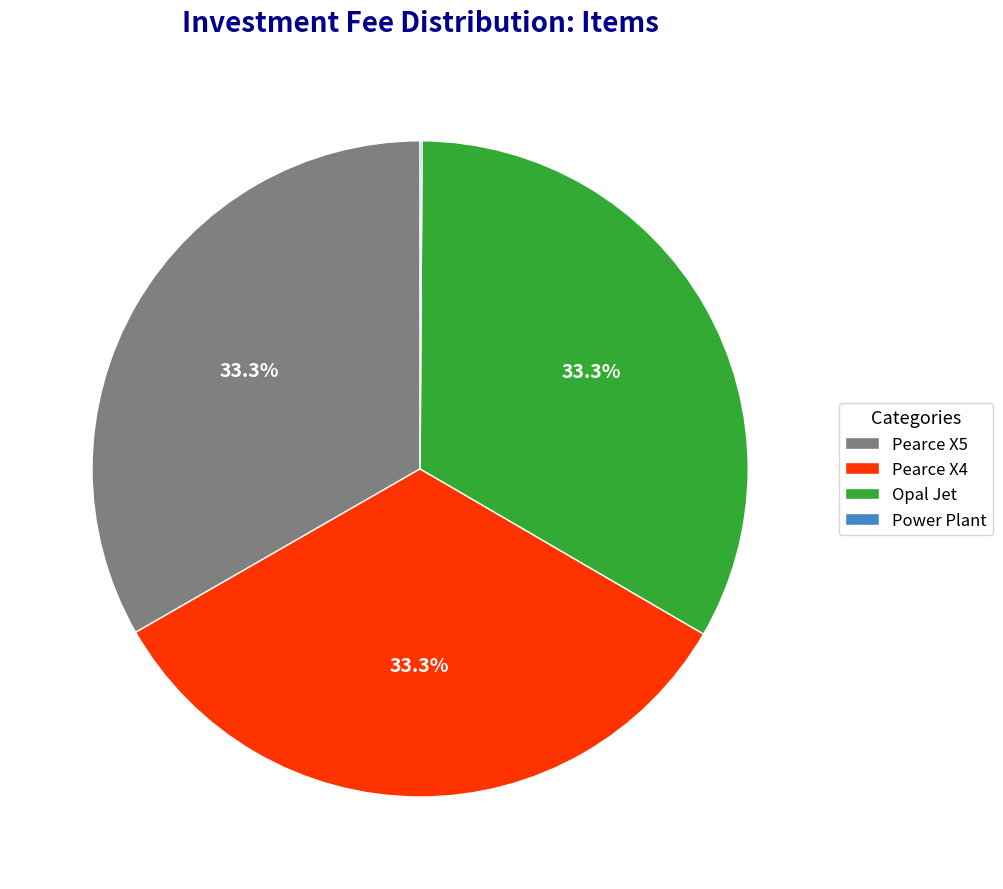

Is it true that Opal Jet is 45% of the pie?

False